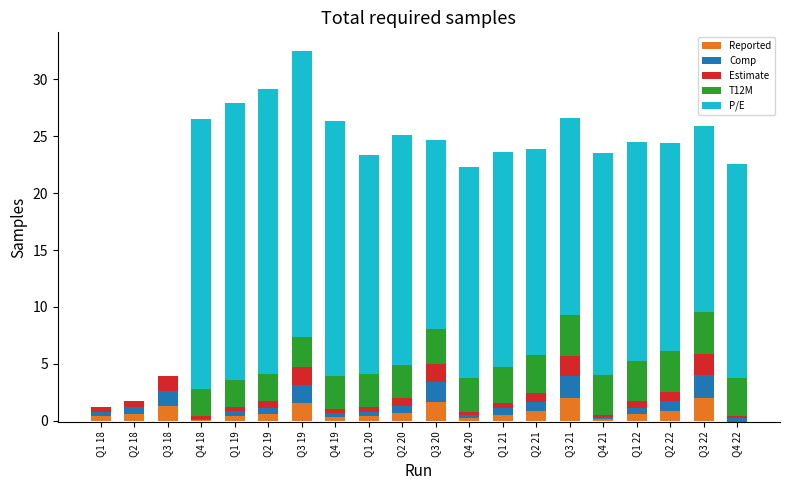

Which series has the widest spread of values?

P/E